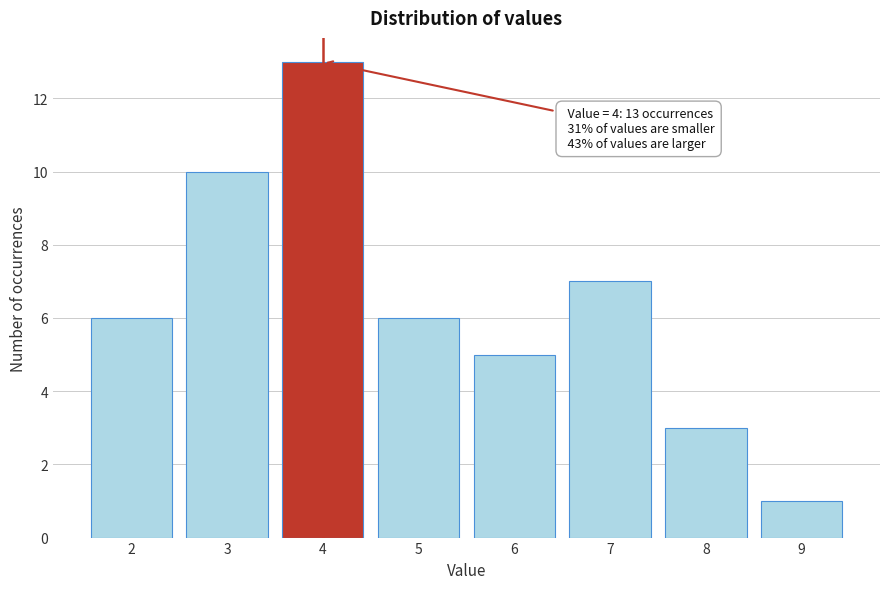

Reading left to right, extract all data points from this chart.

2=6	3=10	4=13	5=6	6=5	7=7	8=3	9=1